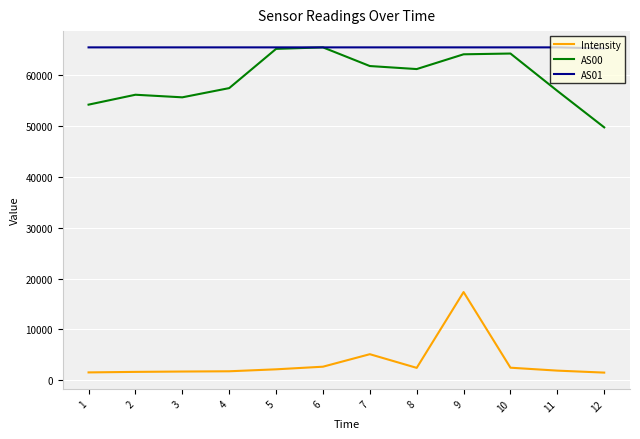

True or false: Intensity has more than 1 interior local peaks.

True